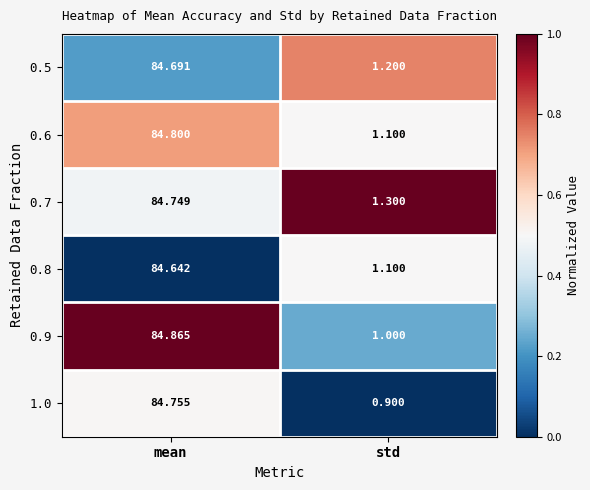

Rank the series by their maximum value, from lowest to highest.

0.8, 0.5, 0.7, 1.0, 0.6, 0.9